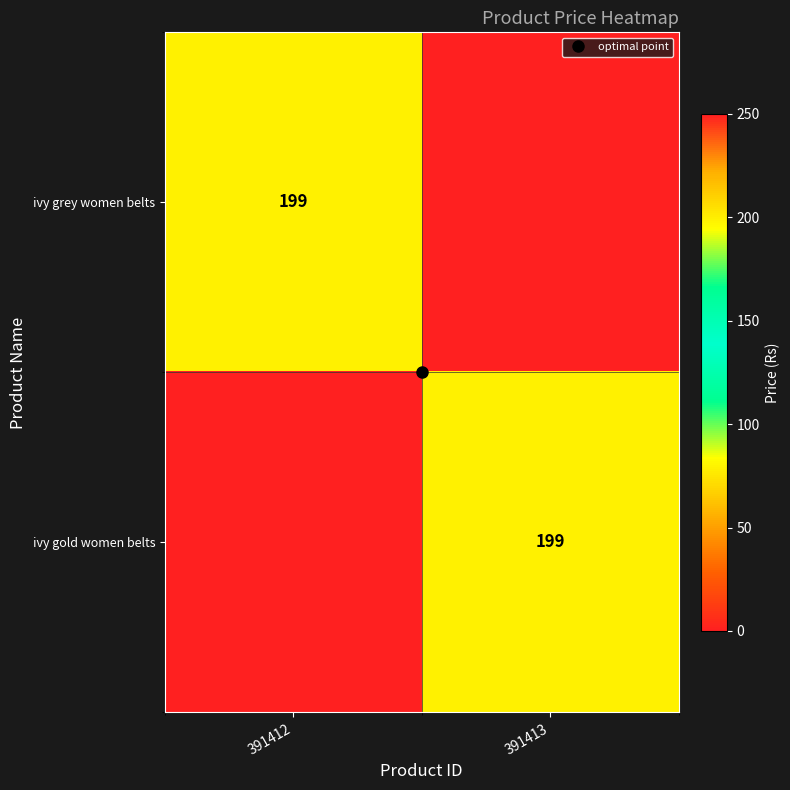

At how many categories does at least one series exceed 155?

2